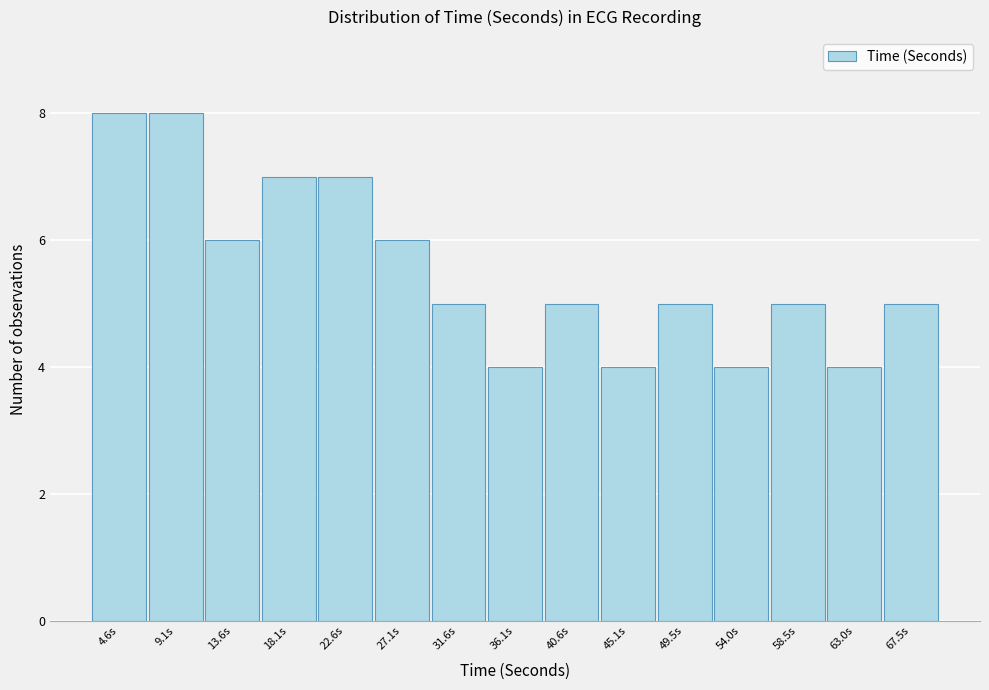

Reading left to right, list all the values displayed in this chart.

4.6s=8	9.1s=8	13.6s=6	18.1s=7	22.6s=7	27.1s=6	31.6s=5	36.1s=4	40.6s=5	45.1s=4	49.5s=5	54.0s=4	58.5s=5	63.0s=4	67.5s=5